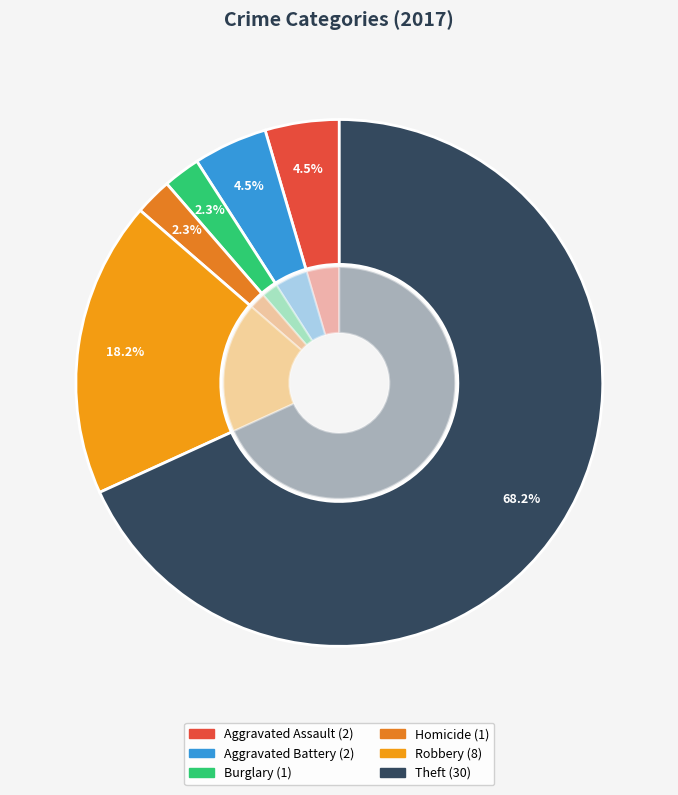

Does any single category account for the majority?

Yes